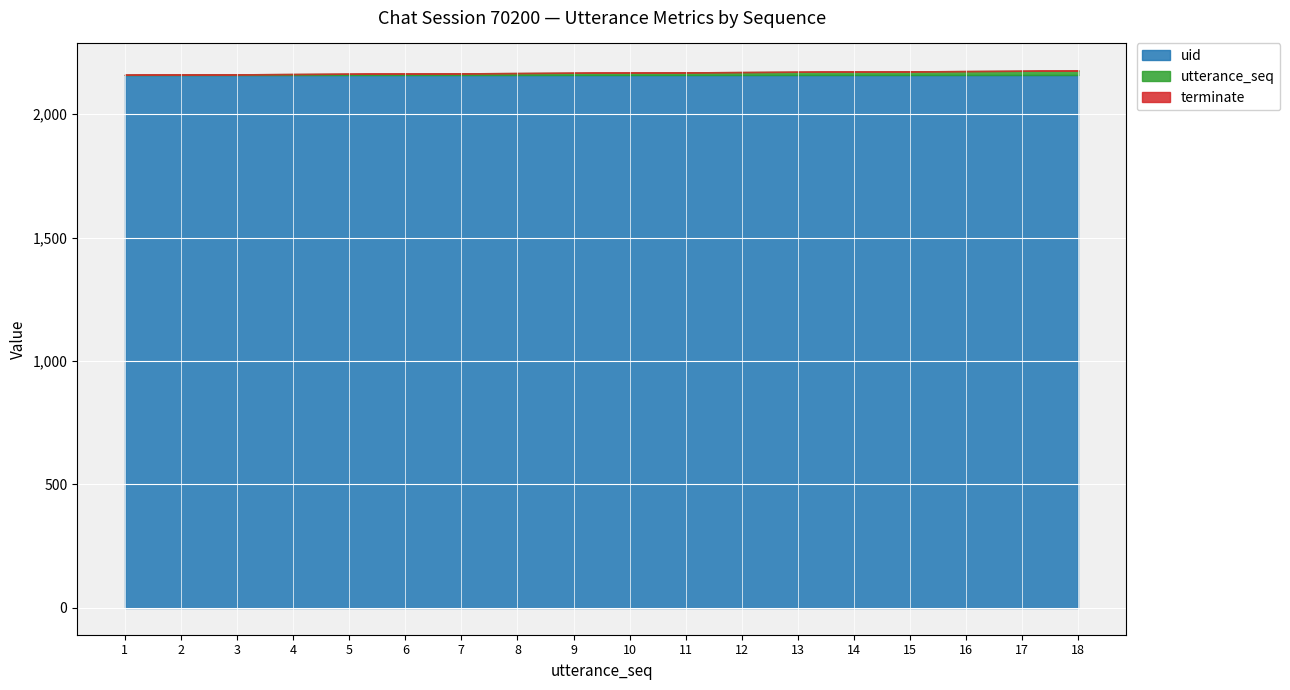

True or false: uid and terminate cross at least once.

False